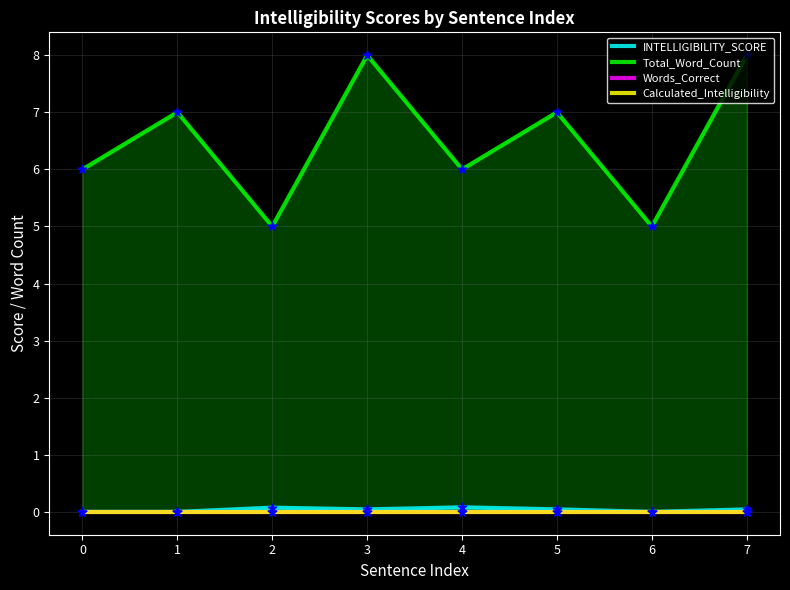

Which series reaches the minimum Y coordinate?

INTELLIGIBILITY_SCORE